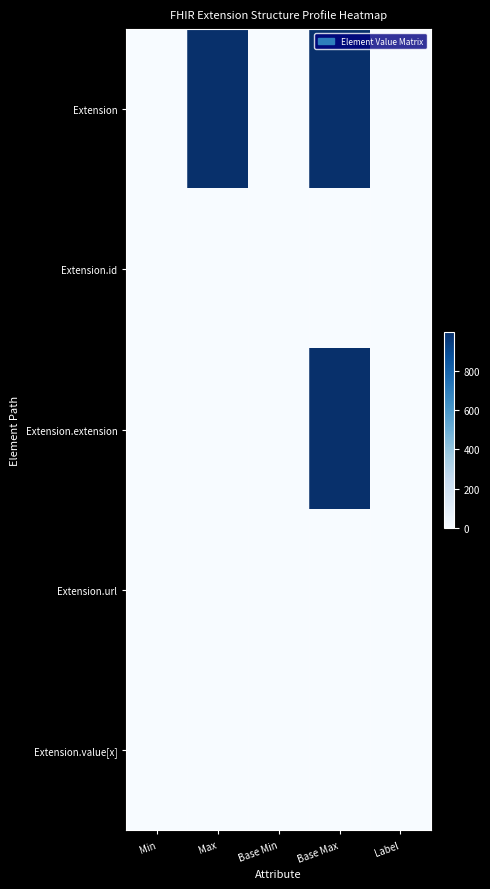

What is the difference between the highest and lowest values at Label?

1